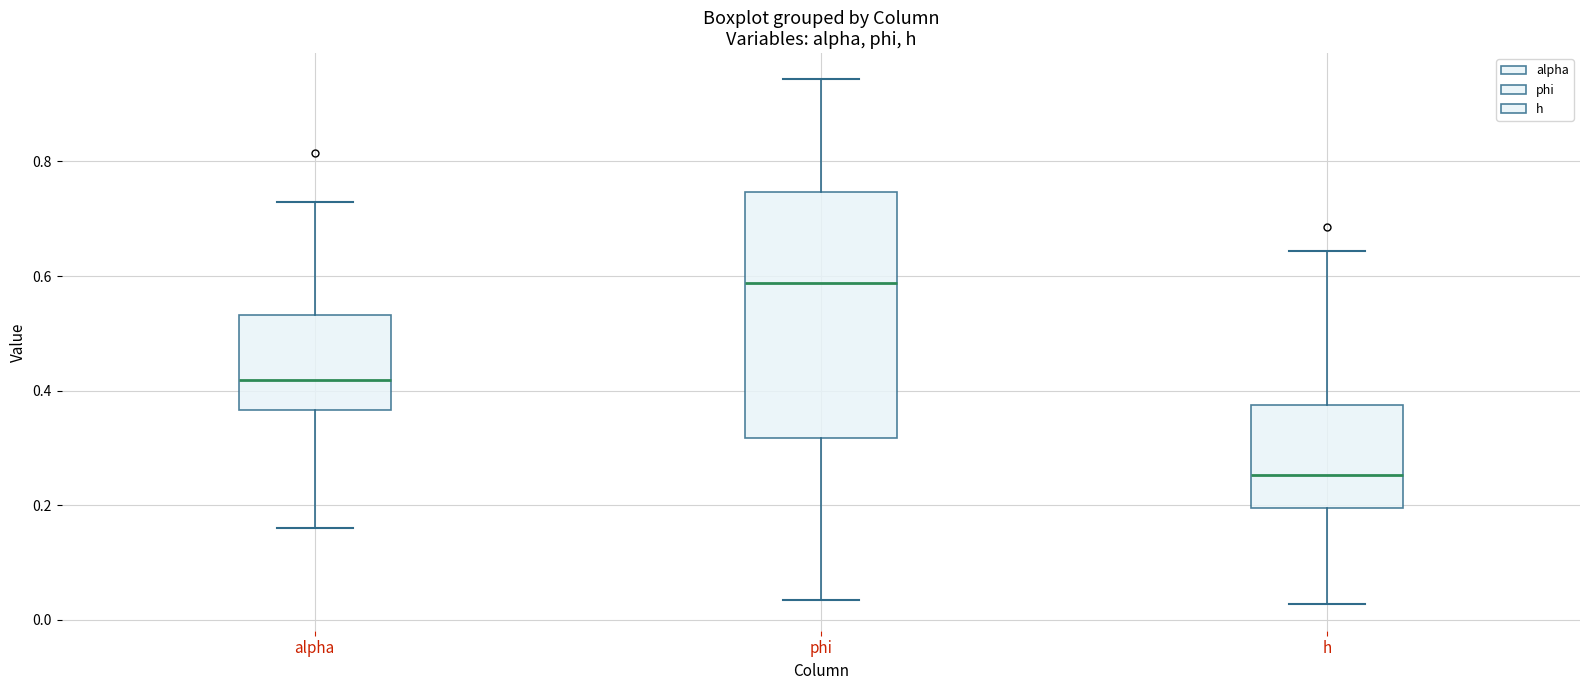

Comparing the boxes themselves (not the whiskers), which one is the tallest?

phi